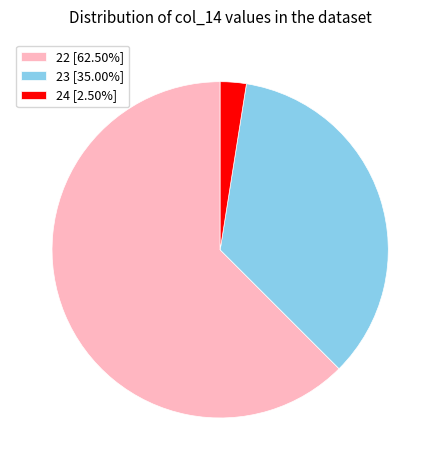

Is 22 [62.50%] the majority of the pie?

Yes